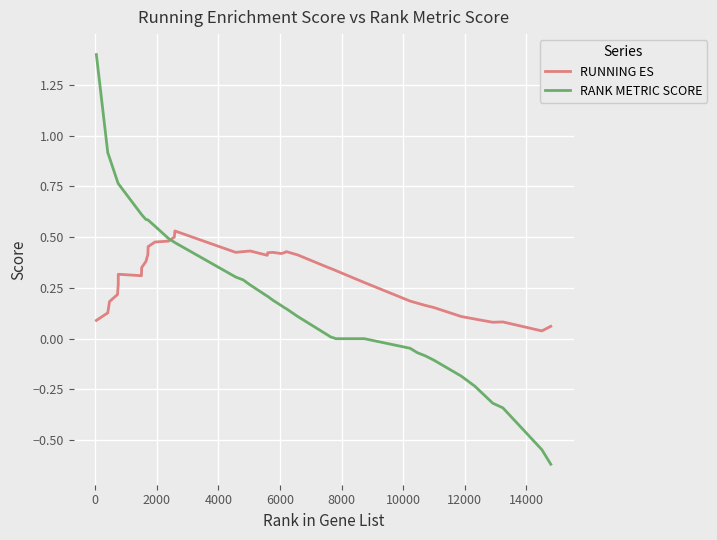

What is the greatest value displayed?

1.4